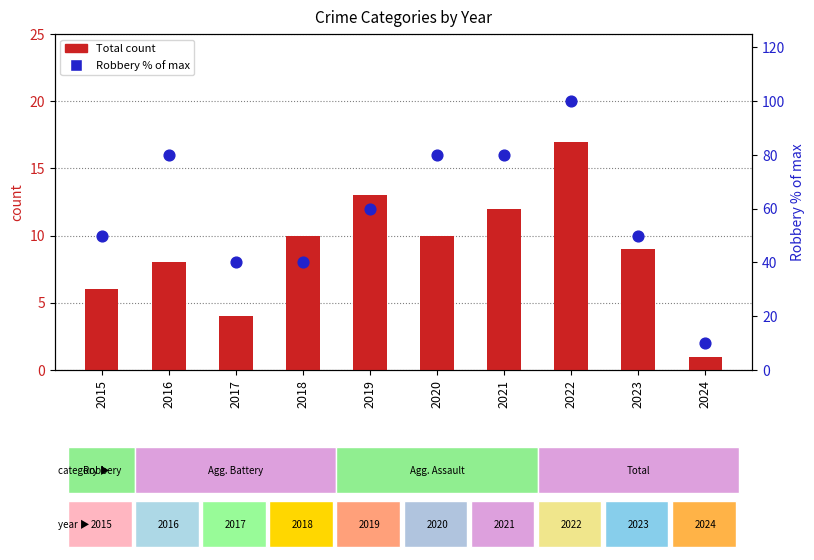

Is the value of Total count at 2024 greater than the value of Robbery (% of max) at 2018?

No